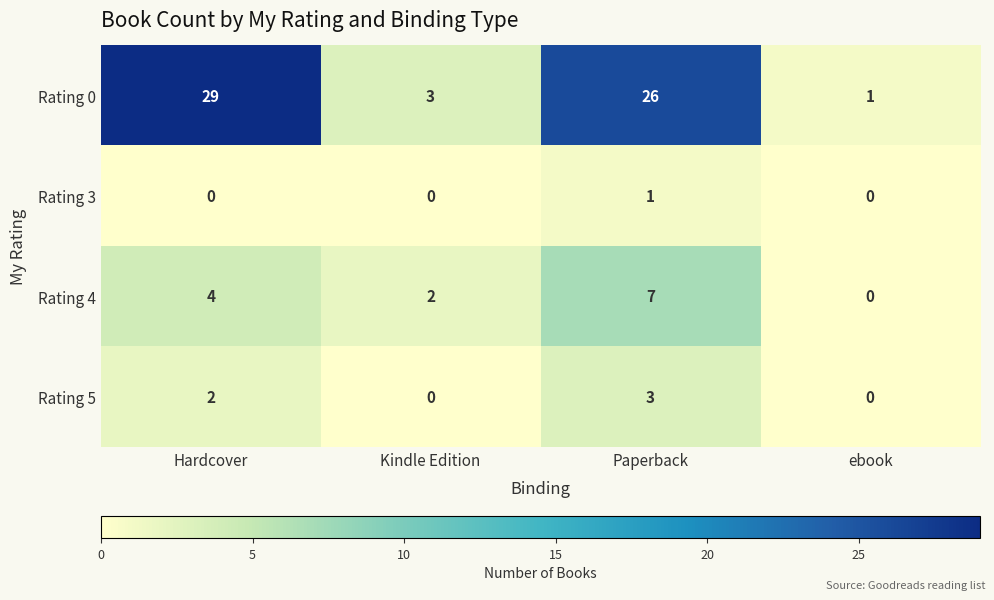

Between Hardcover and Kindle Edition, which series saw the biggest shift?

Rating 0